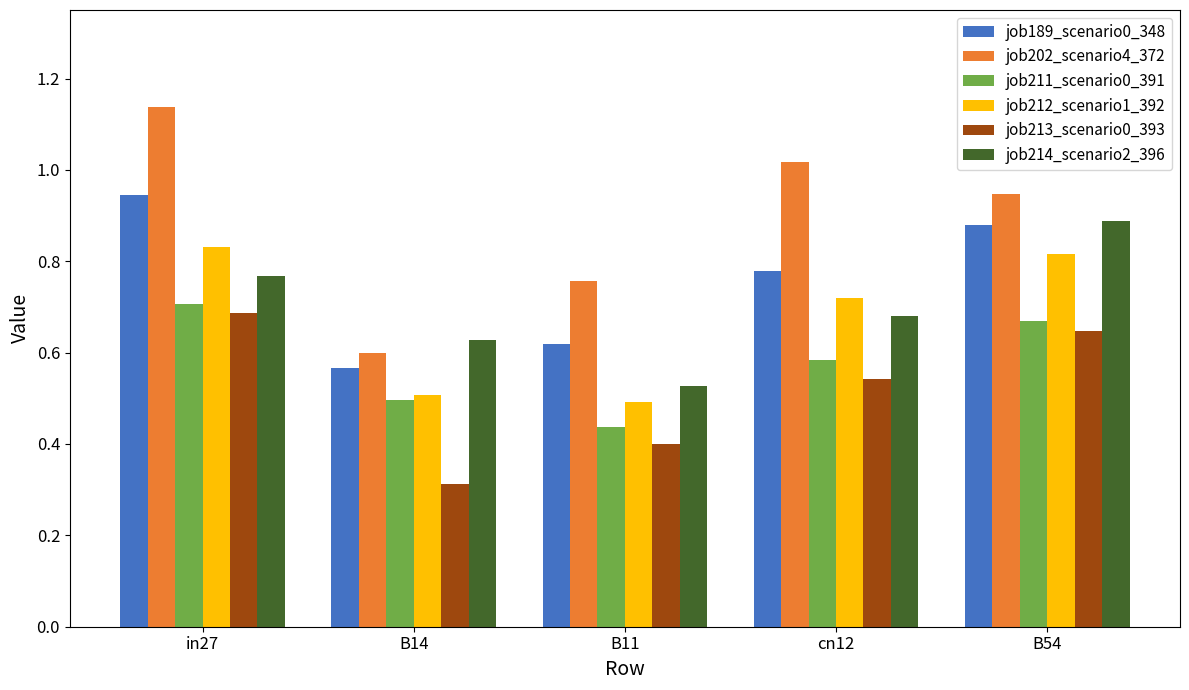

Is the value of job213_scenario0_393 at cn12 greater than the value of job202_scenario4_372 at cn12?

No